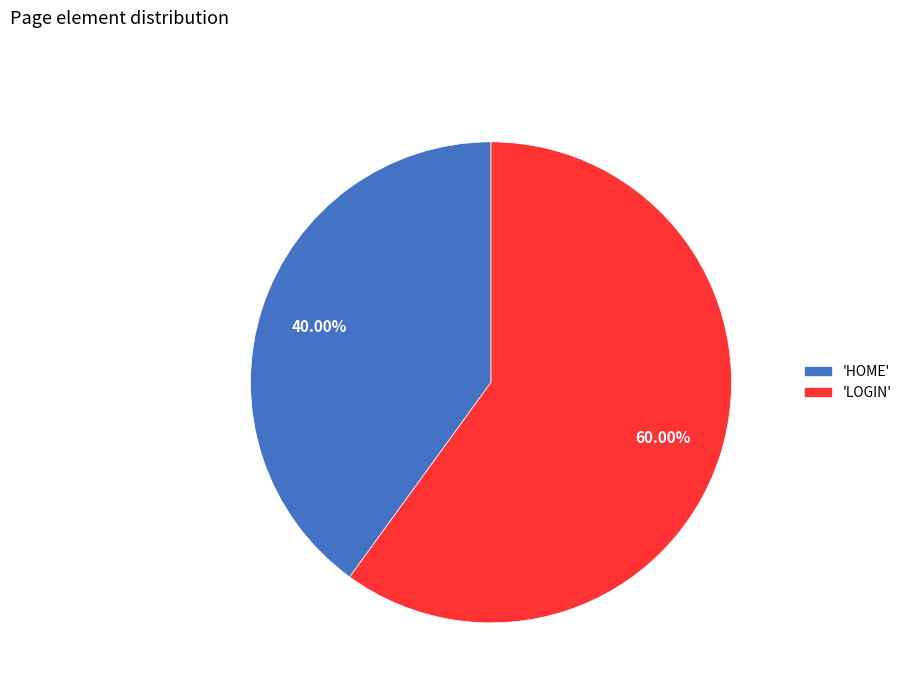

Between 'LOGIN' and 'HOME', which is larger?

'LOGIN'